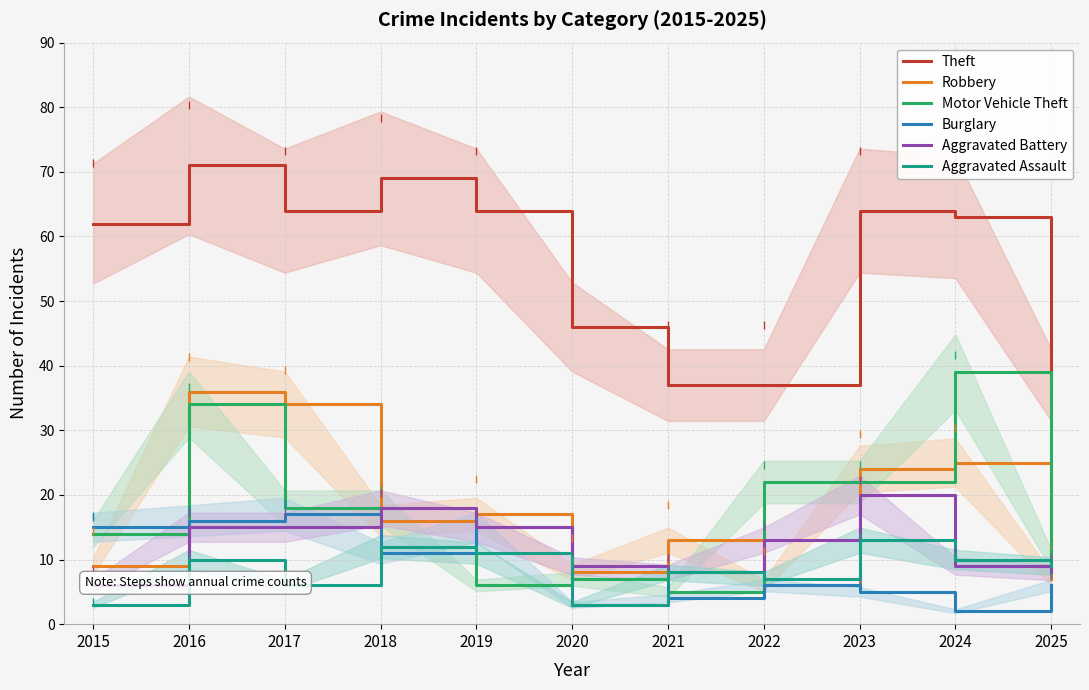

List the labels in order of Aggravated Assault value, smallest first.

2015, 2020, 2017, 2022, 2021, 2025, 2016, 2024, 2019, 2018, 2023